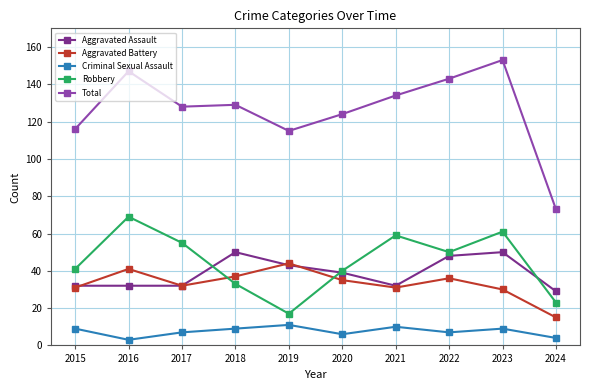

What is the value of the Aggravated Assault point at the 4th from the left?

50